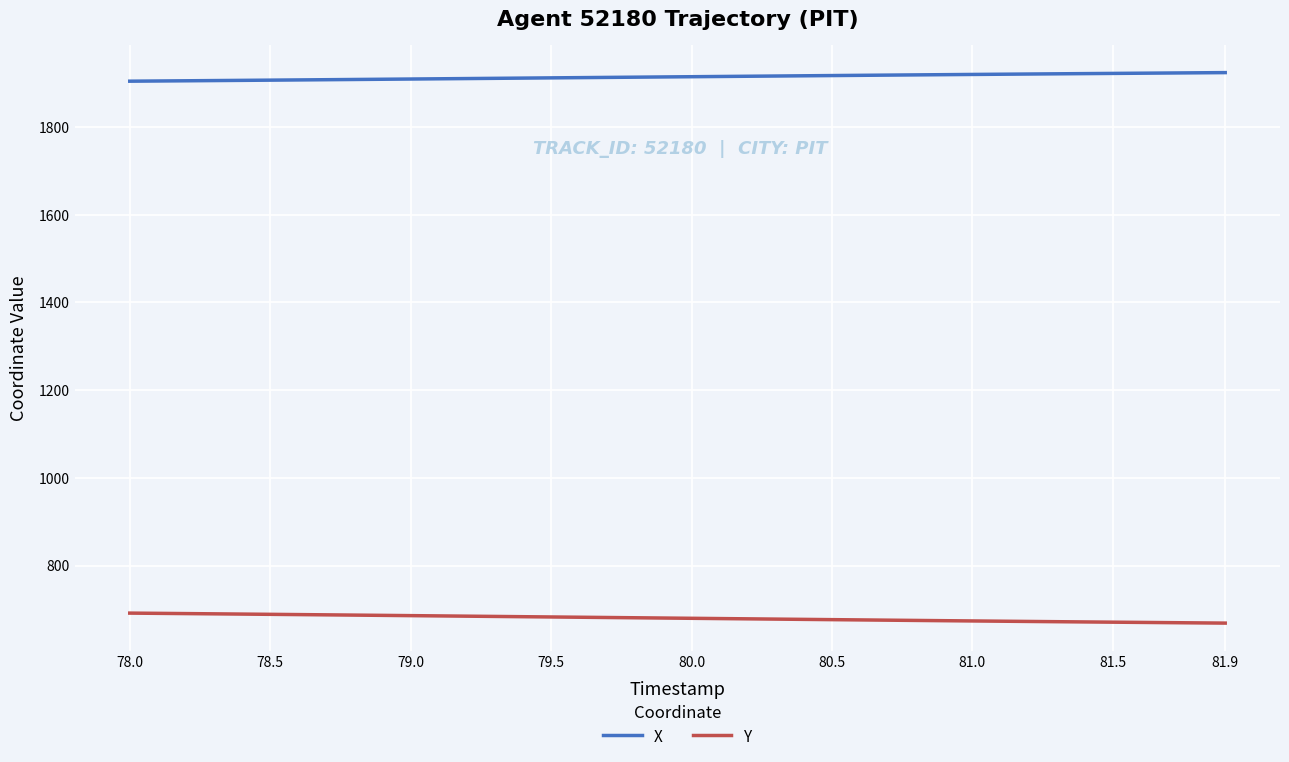

True or false: X and Y cross at least once.

False